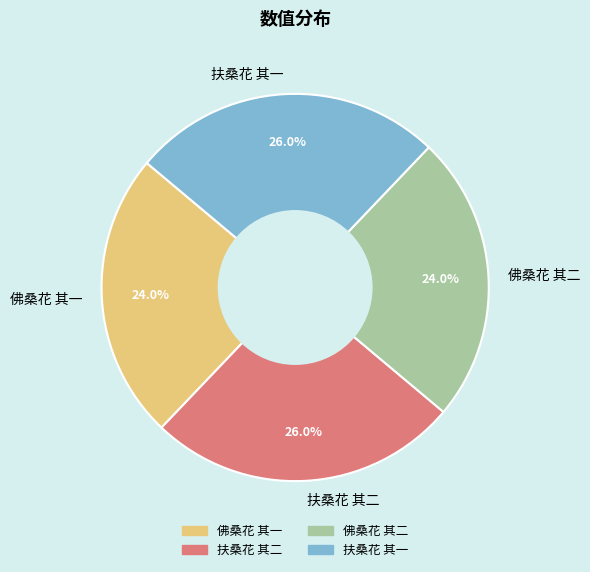

How many slices are in this pie chart?

4